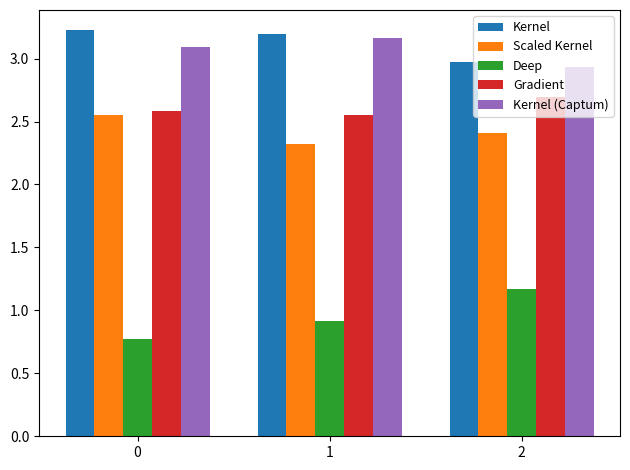

Rank the categories by Kernel (Captum) value from lowest to highest.

2, 0, 1